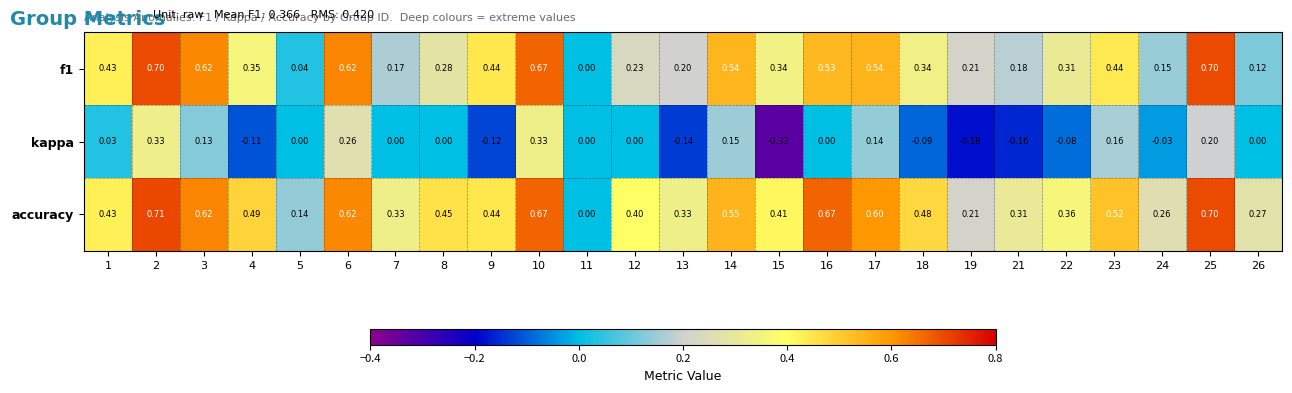

Which series has the largest range (max minus min)?

accuracy